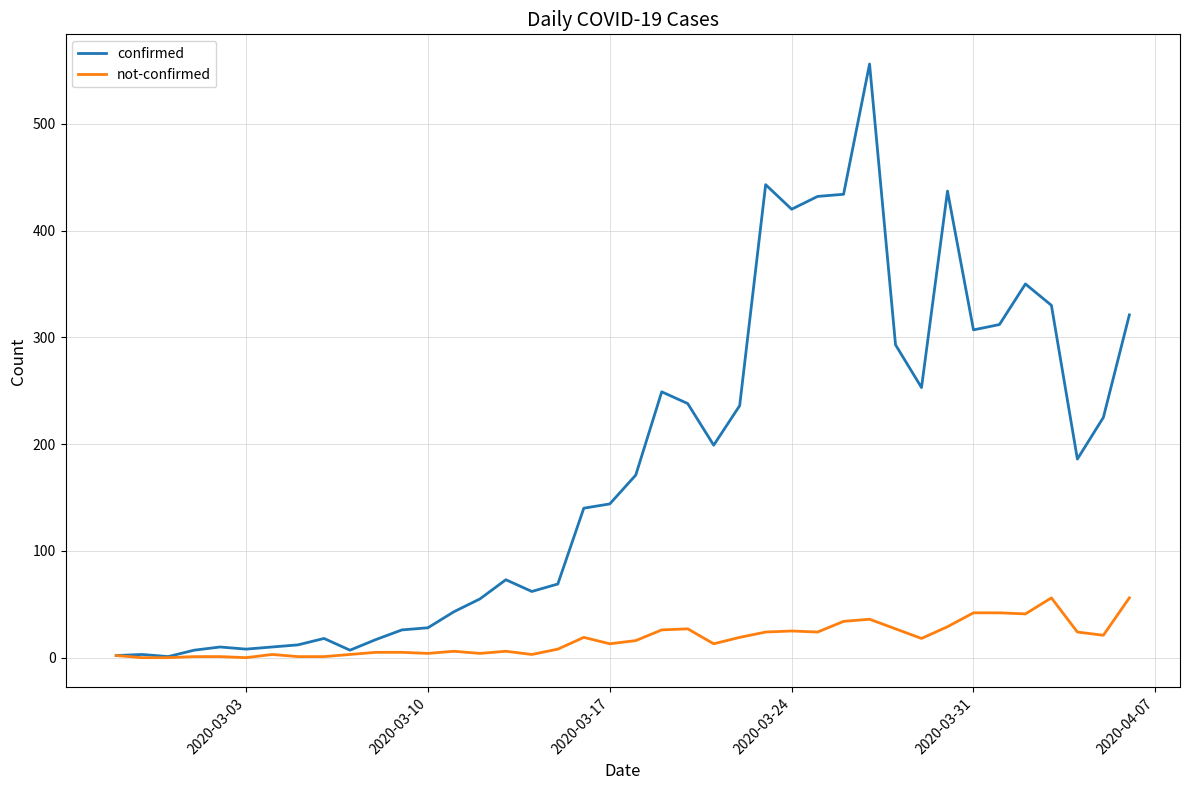

Rank the series by their average value, from highest to lowest.

confirmed, not-confirmed